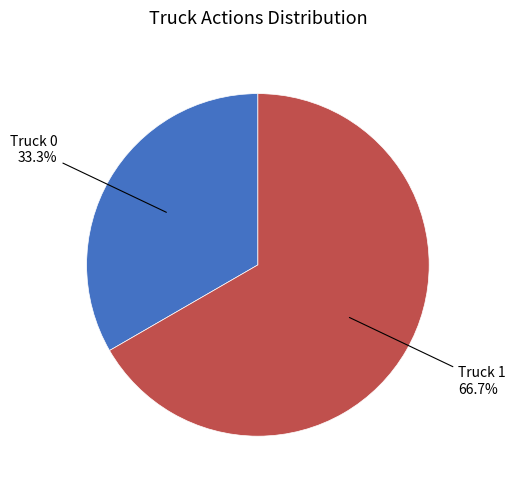

Is there any slice that represents more than half of the pie?

Yes